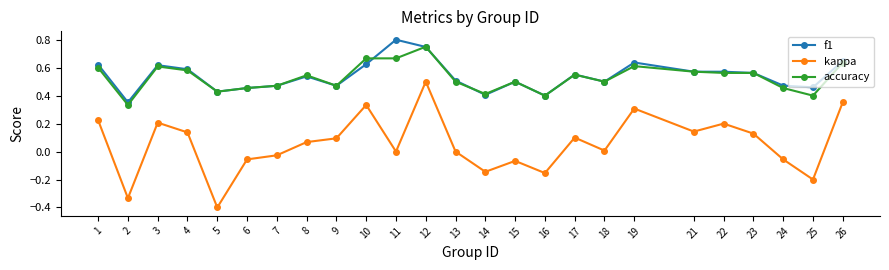

Where is accuracy nearest to the value 0?

2